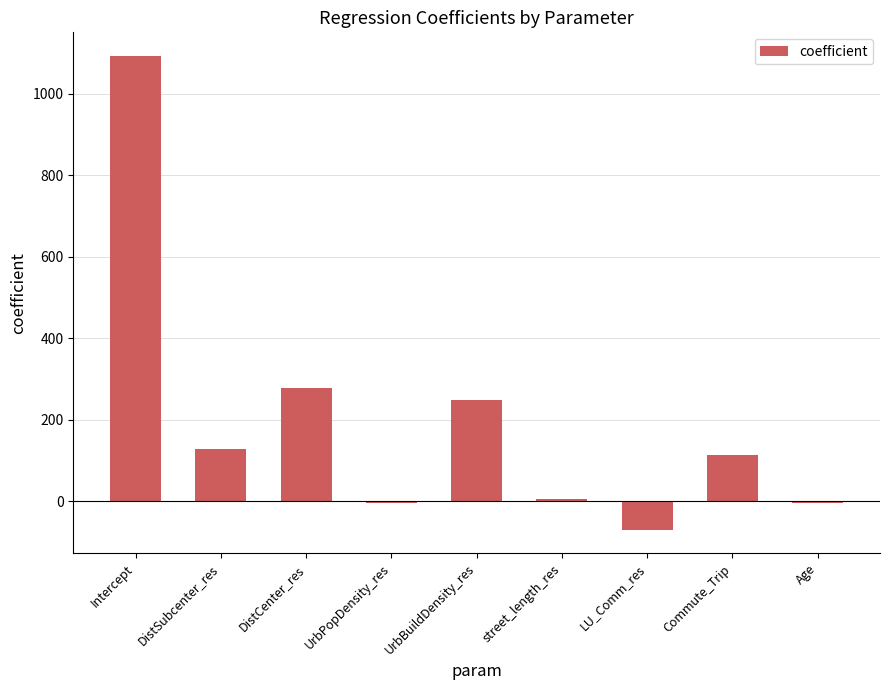

What is the greatest value displayed?

1092.1